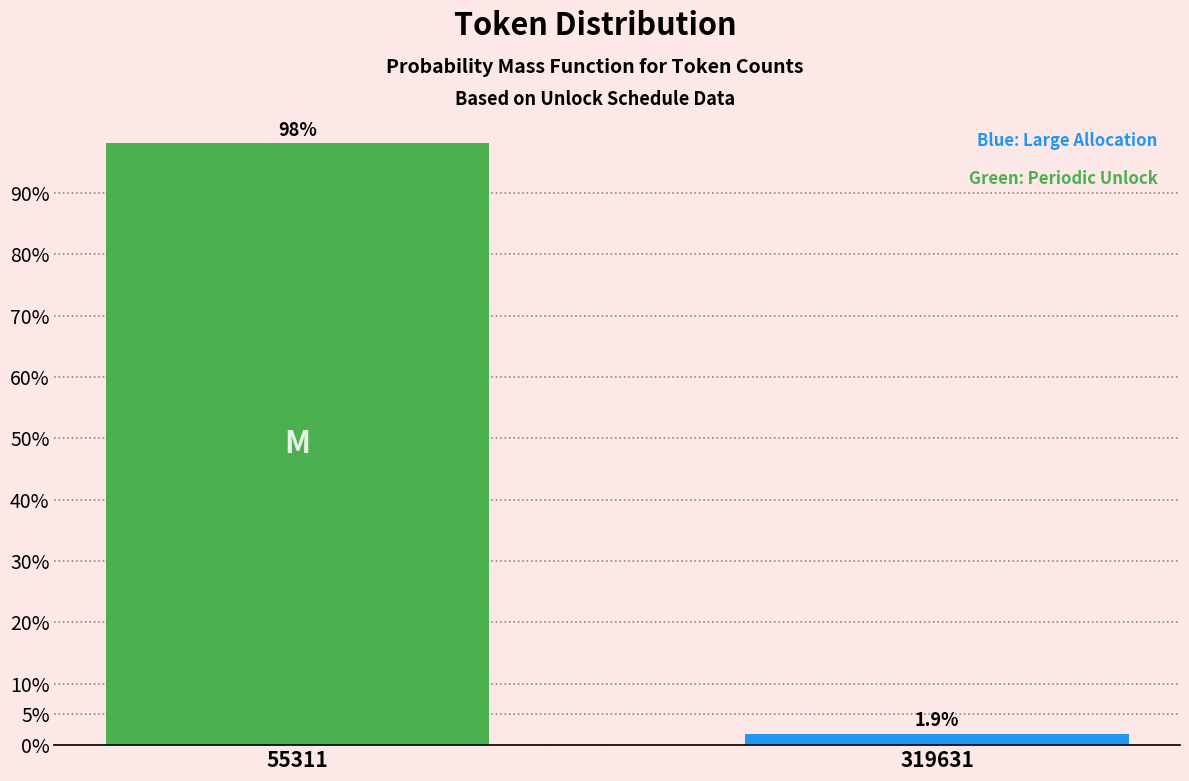

Reading right to left, what are all the values shown in this chart?

319631=1.9	55311=98.1